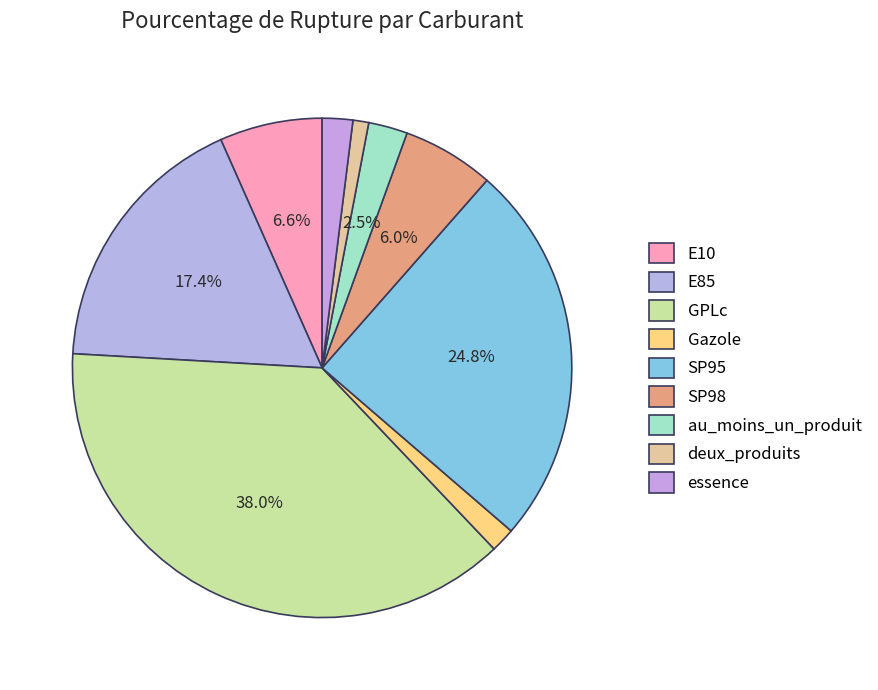

How many slices are in this pie chart?

9